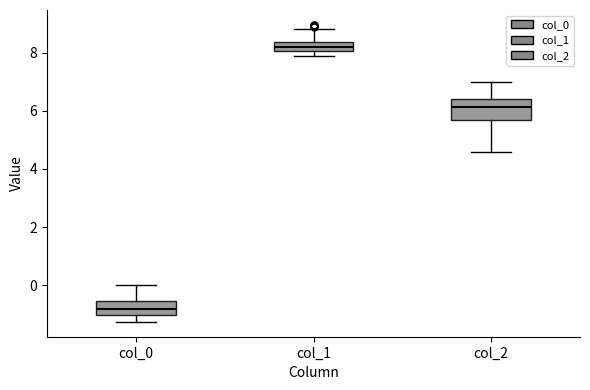

Reading left to right, transcribe this box plot: for each box, give where its median line is, the range the box spans, and where its two whiskers end, as read against the y-axis. The values are not printed on the chart, so give them approximately, as read against the axis.

col_0: median -0.8, box -1.0 to -0.6, whiskers -1.2 to 0.0
col_1: median 8.2, box 8.0 to 8.4, whiskers 7.8 to 8.8
col_2: median 6.2, box 5.6 to 6.4, whiskers 4.6 to 7.0